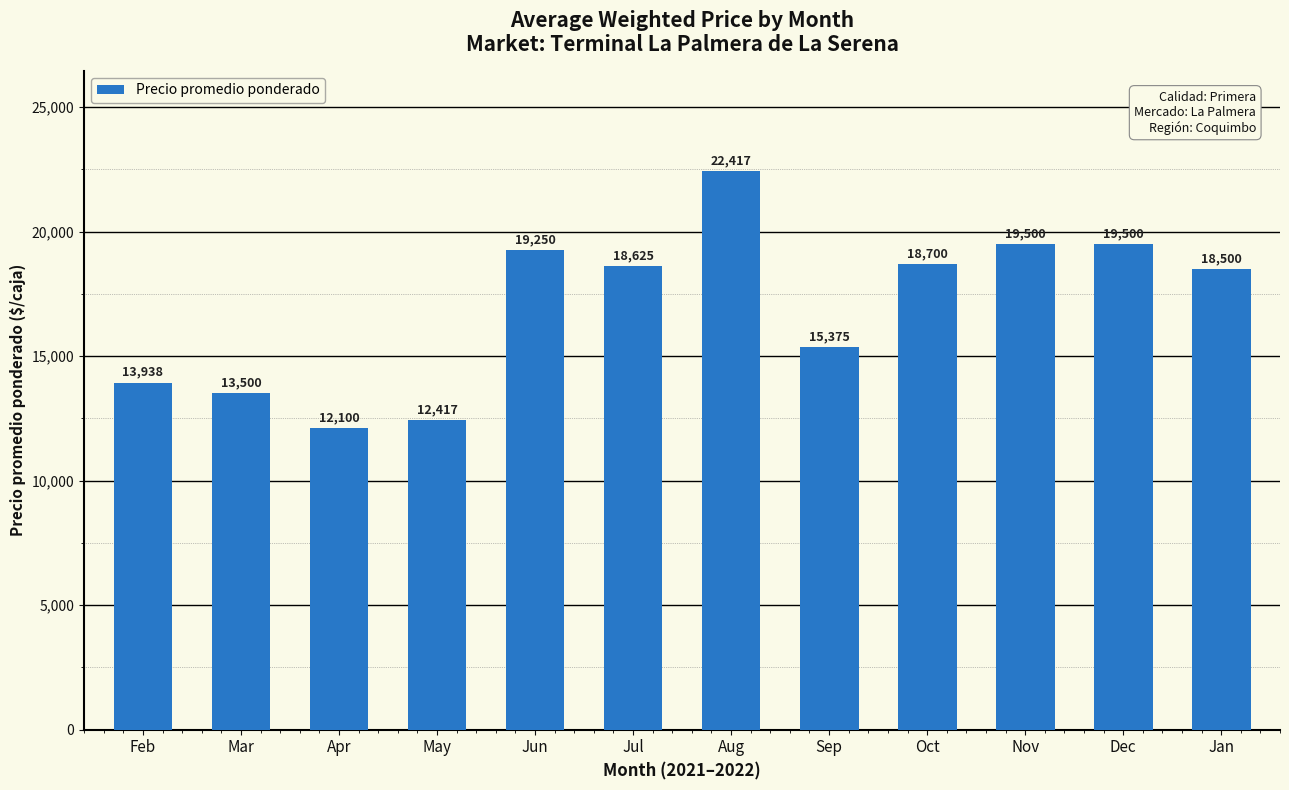

The value at Apr is 12100. True or false?

True